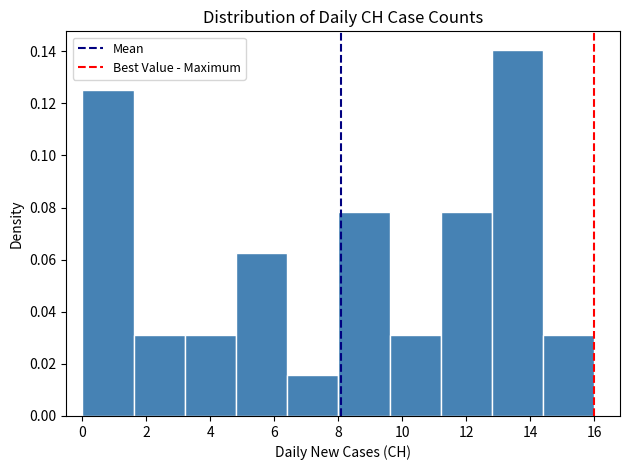

Reading left to right, list every bar in this chart as the range it spans on the x-axis followed by its height. The values are not printed on the chart, so give them approximately, as read against the axis.

0.0 to 1.6: 0.126
1.6 to 3.2: 0.032
3.2 to 4.8: 0.032
4.8 to 6.4: 0.062
6.4 to 8.0: 0.016
8.0 to 9.6: 0.078
9.6 to 11.2: 0.032
11.2 to 12.8: 0.078
12.8 to 14.4: 0.140
14.4 to 16.0: 0.032